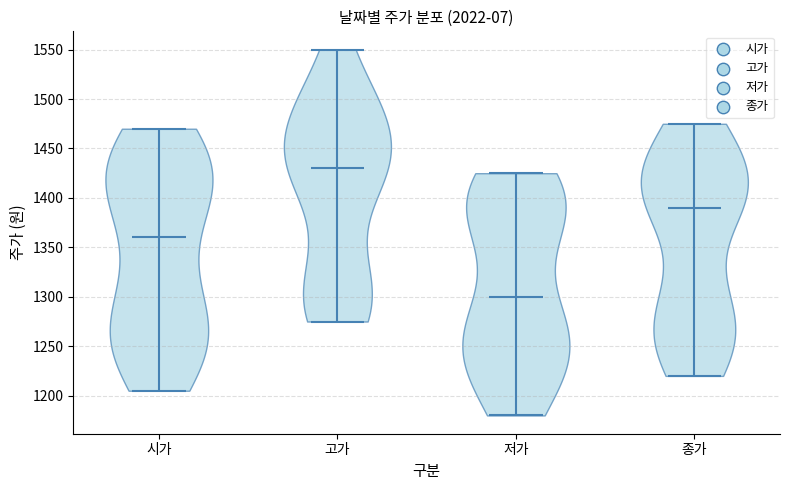

What is the lowest point the violin for 종가 reaches on the y-axis? The values are not printed on the chart, so give them approximately, as read against the axis.

1220